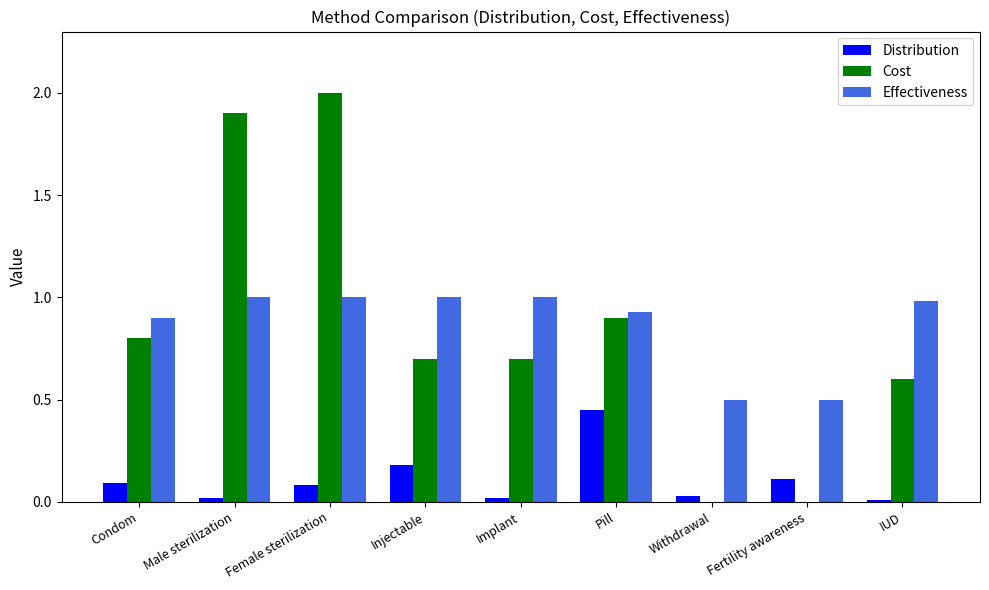

What is the total value across all series at Implant?

1.7